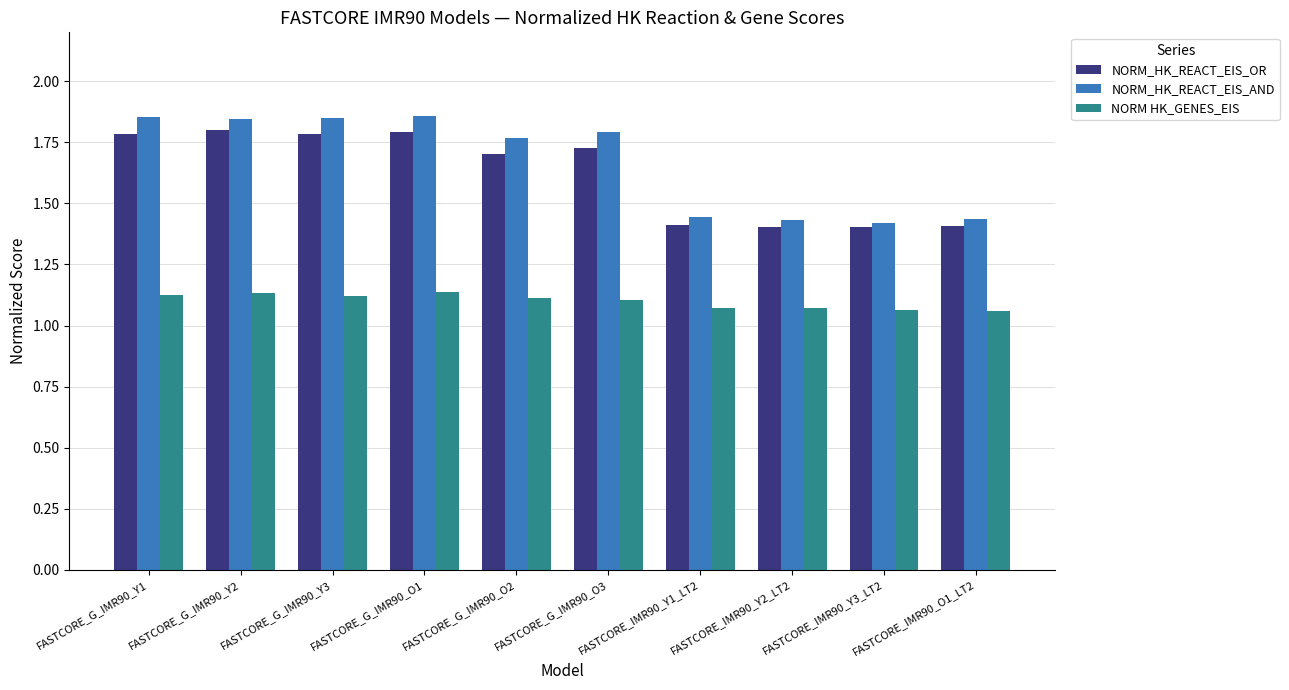

True or false: NORM_HK_REACT_EIS_OR has a value of 1.8 at FASTCORE_G_IMR90_Y3.

True